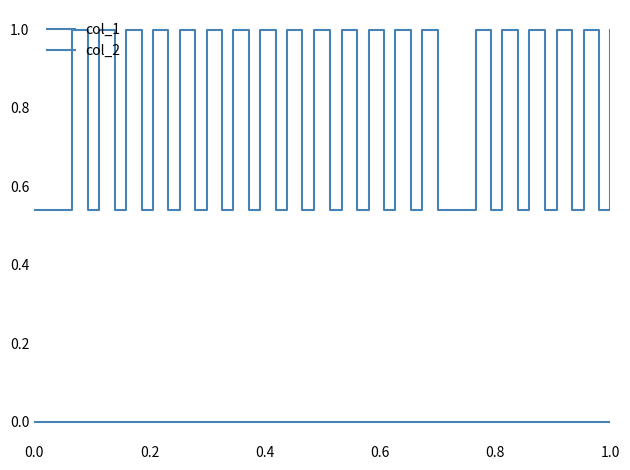

How many lines are shown in the chart?

2